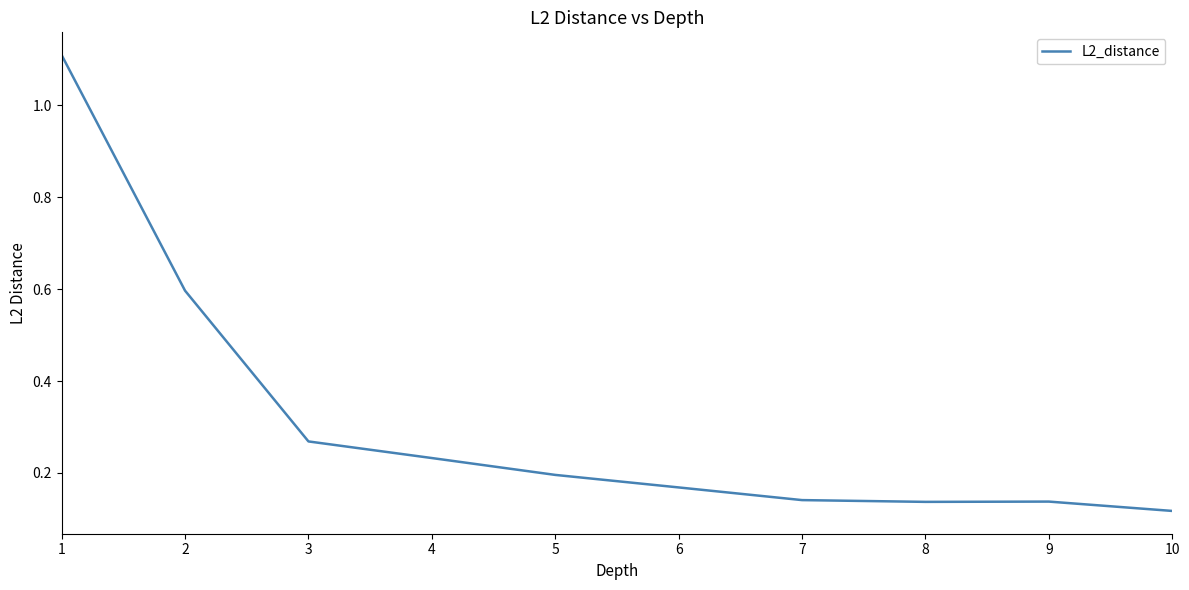

What is the difference between the maximum and minimum values?

1.0